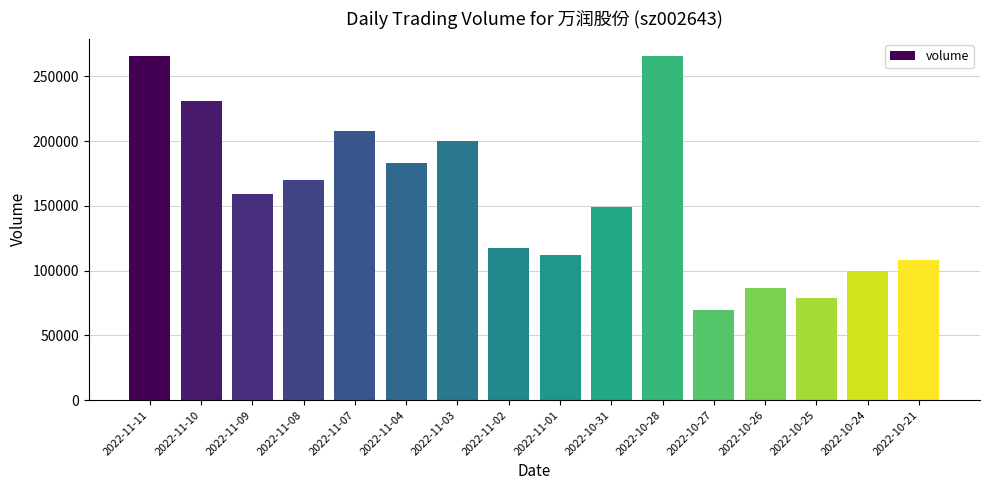

What is the sum of all values?

2503803